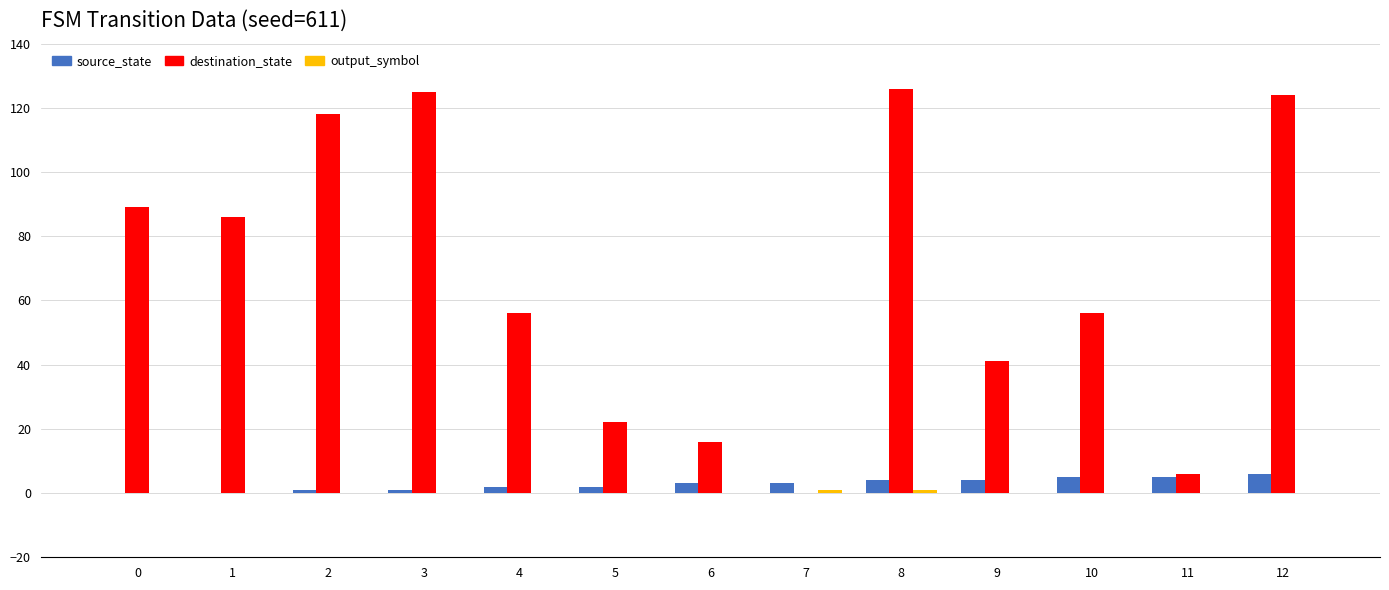

The value of destination_state at 4 is 89. True or false?

False